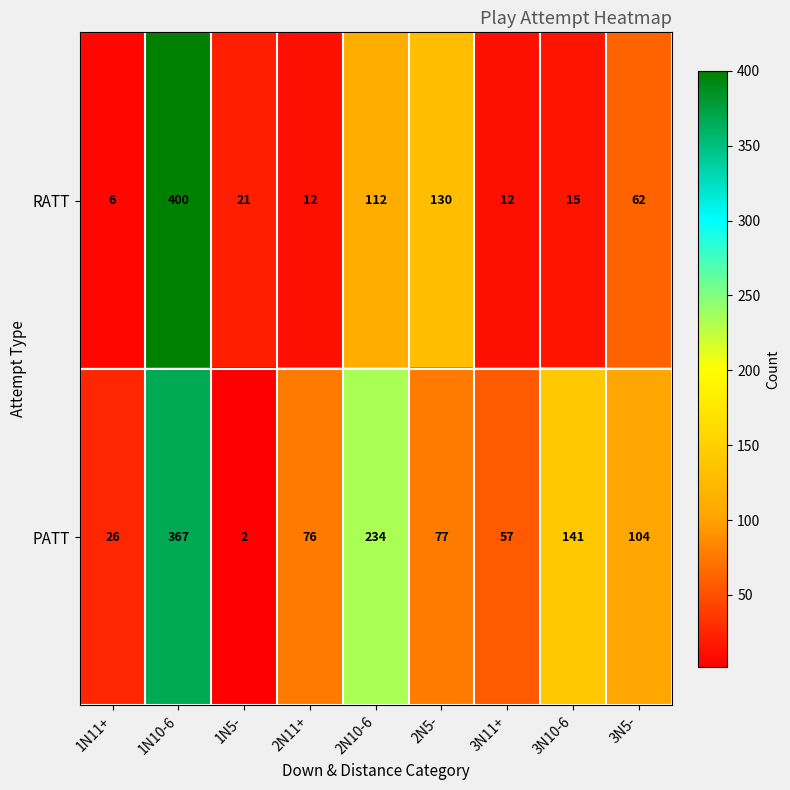

List the series in order of their peak value, lowest first.

PATT, RATT